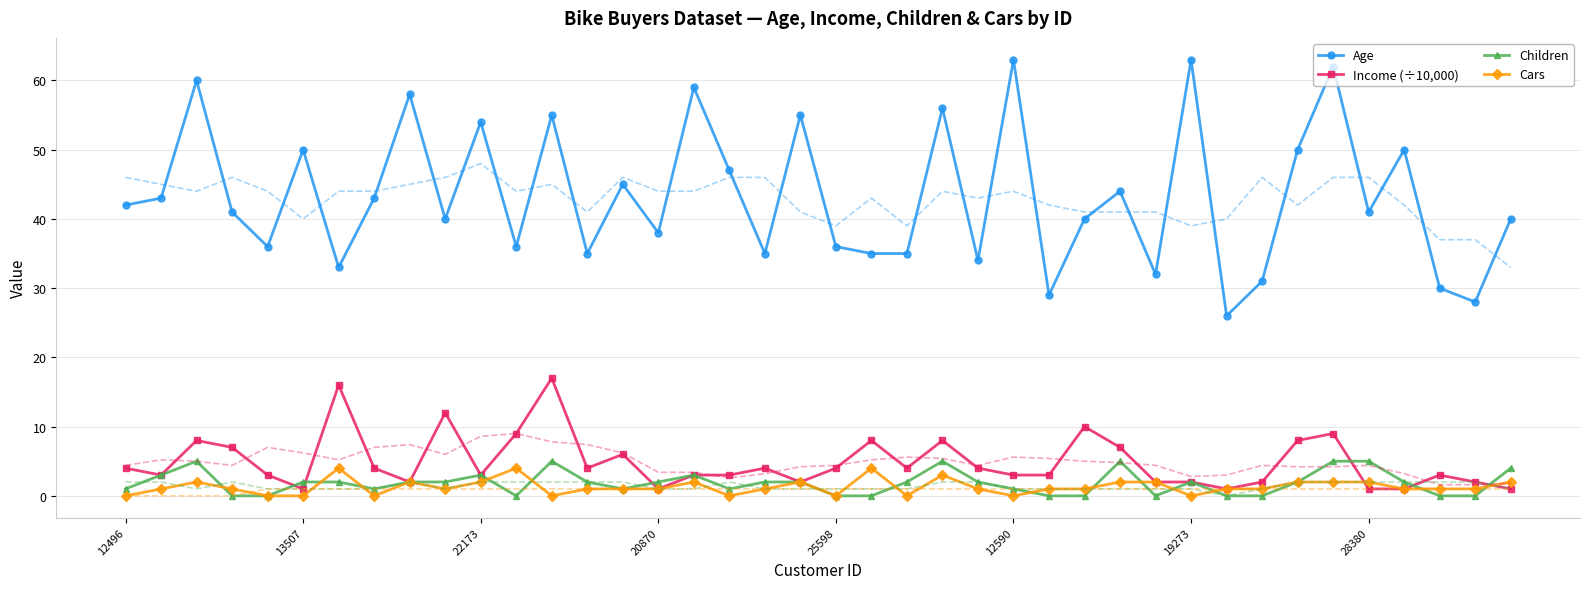

True or false: Cars has more than 2 points higher than both neighbors.

True